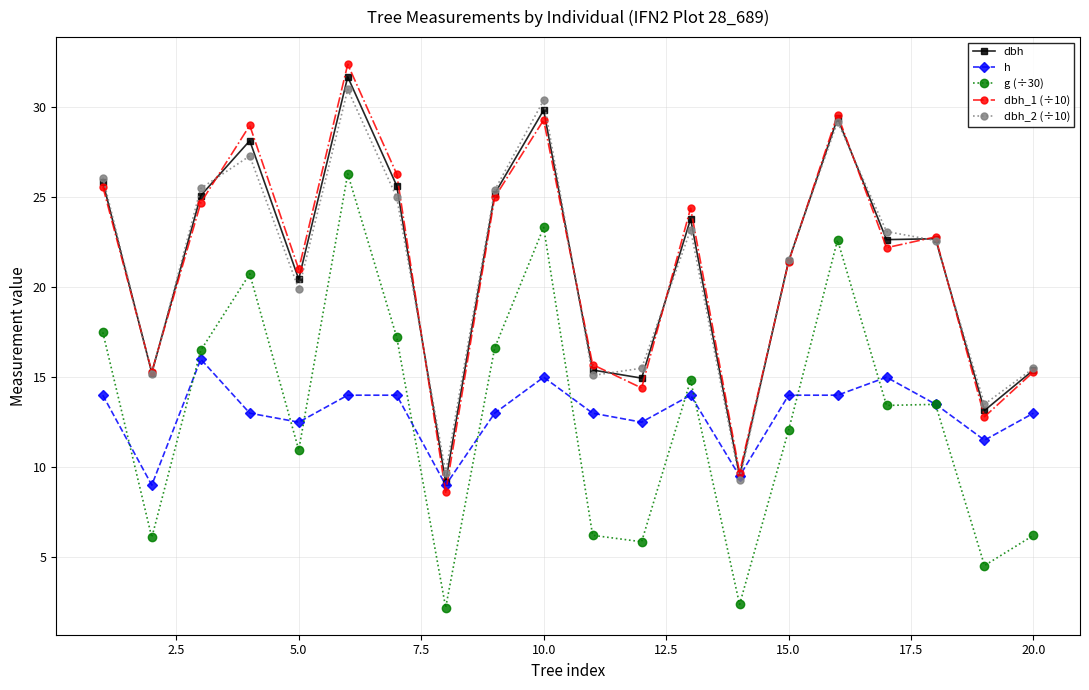

What is the maximum value for dbh_1 (÷10)?

32.4